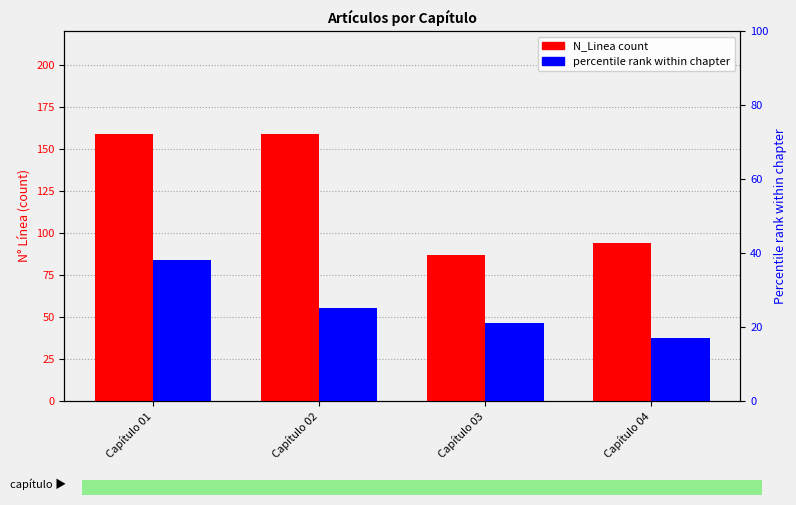

How many bars are there in each group?

2